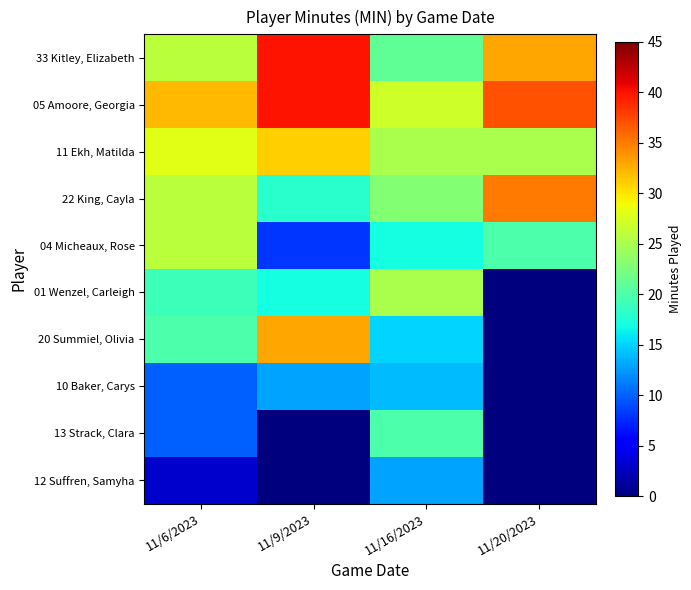

Which label corresponds to the smallest value in the chart?

11/20/2023